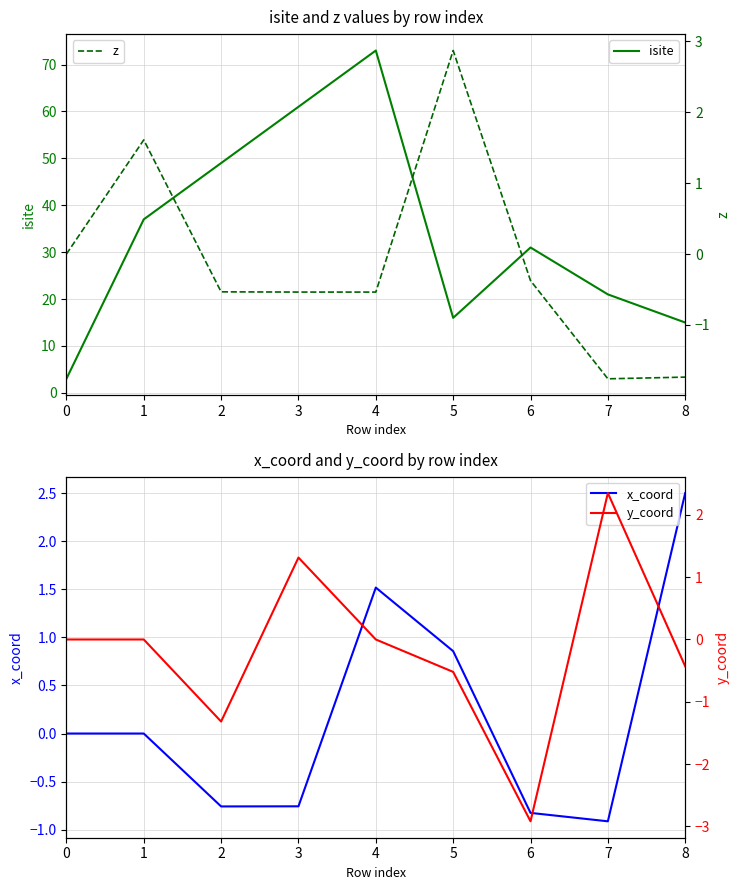

Reading right to left, extract all data points from this chart.

isite: 15.0	21.0	31.0	16.0	73.0	61.0	49.0	37.0	3.0
x_coord: 2.5	-0.9	-0.8	0.9	1.5	-0.8	-0.8	0.0	0.0
z: -1.7	-1.8	-0.4	2.9	-0.5	-0.5	-0.5	1.6	0.0
y_coord: -0.4	2.4	-2.9	-0.5	0.0	1.3	-1.3	0.0	0.0